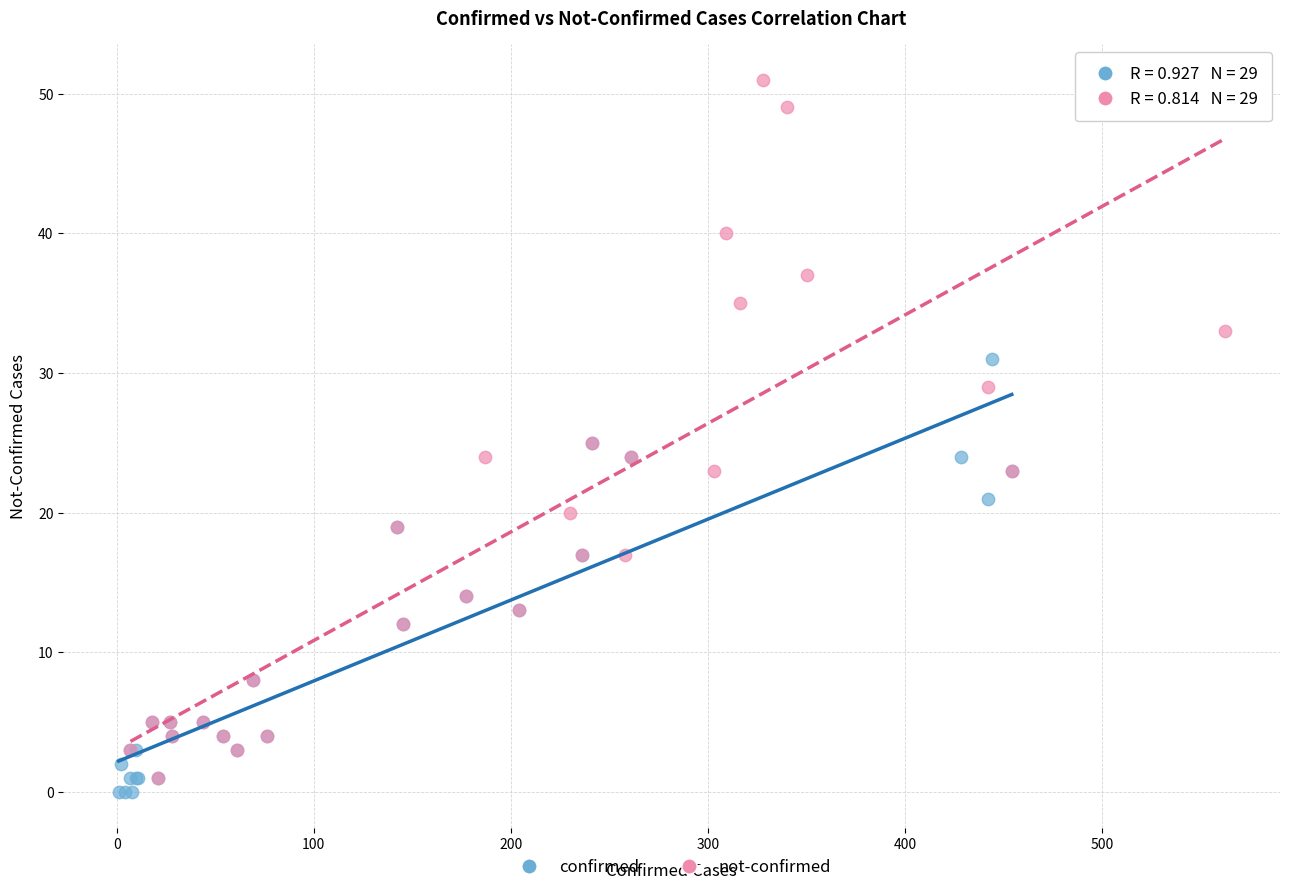

What are all the series names shown in the legend?

confirmed, not-confirmed